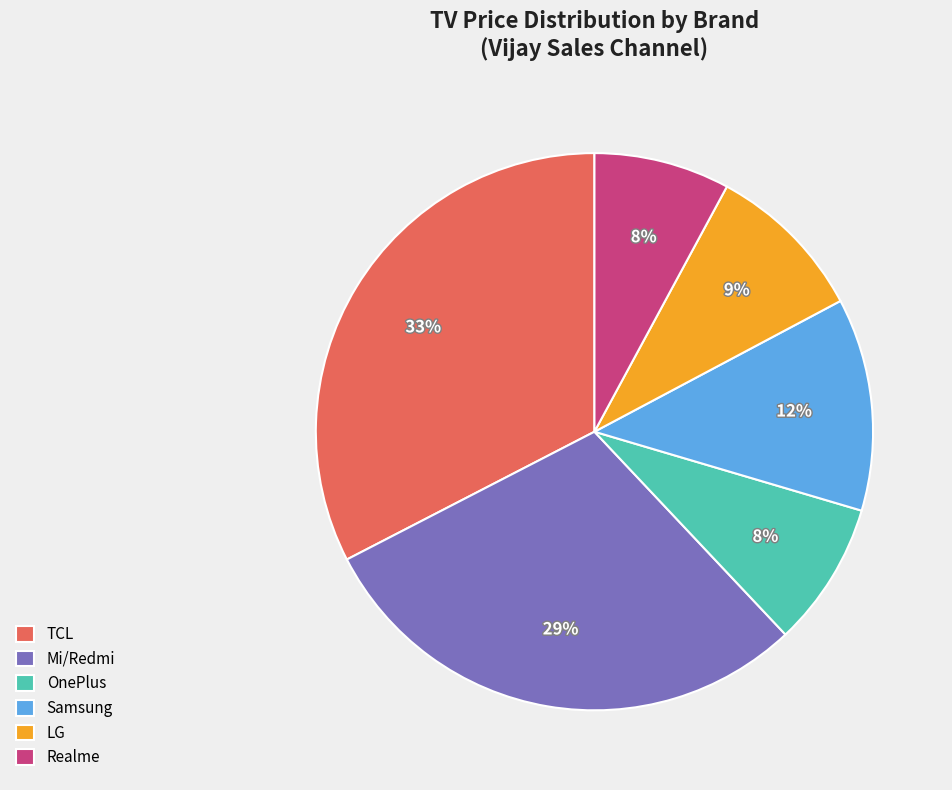

To the nearest percent, what is the difference between the Realme and LG slice percentages?

1%